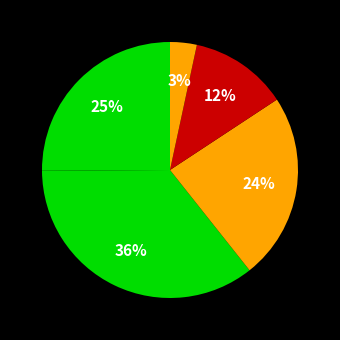

Which slice is the largest?

25-34 years